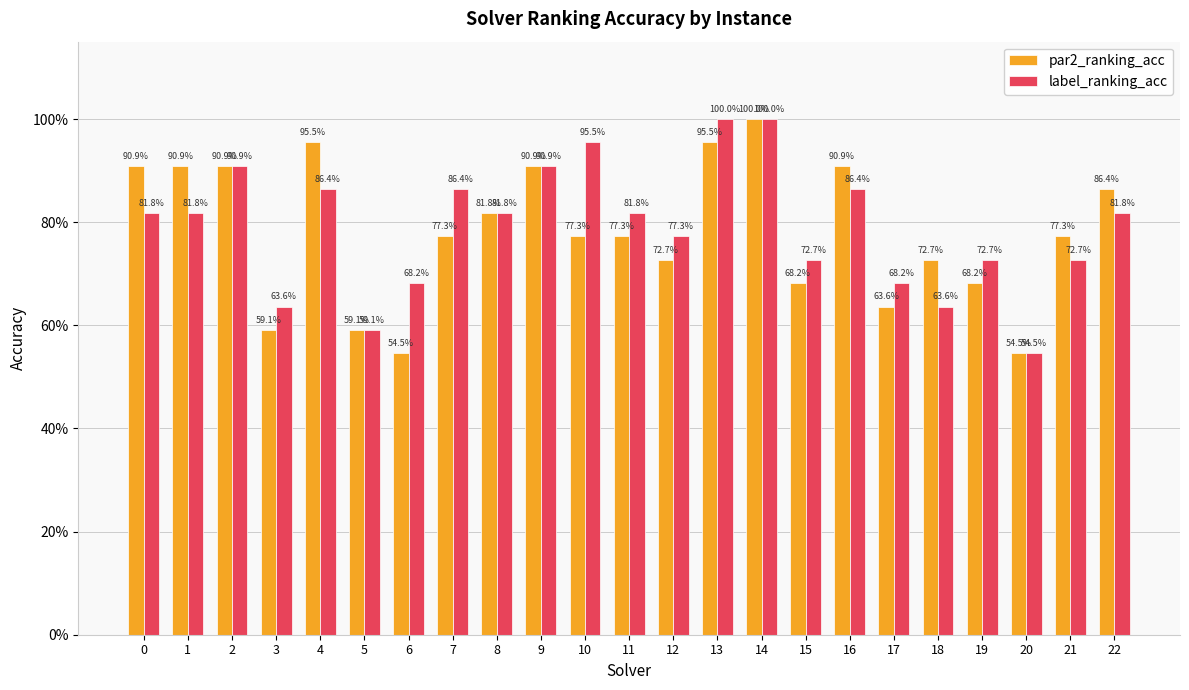

At how many categories does at least one series exceed 0?

23